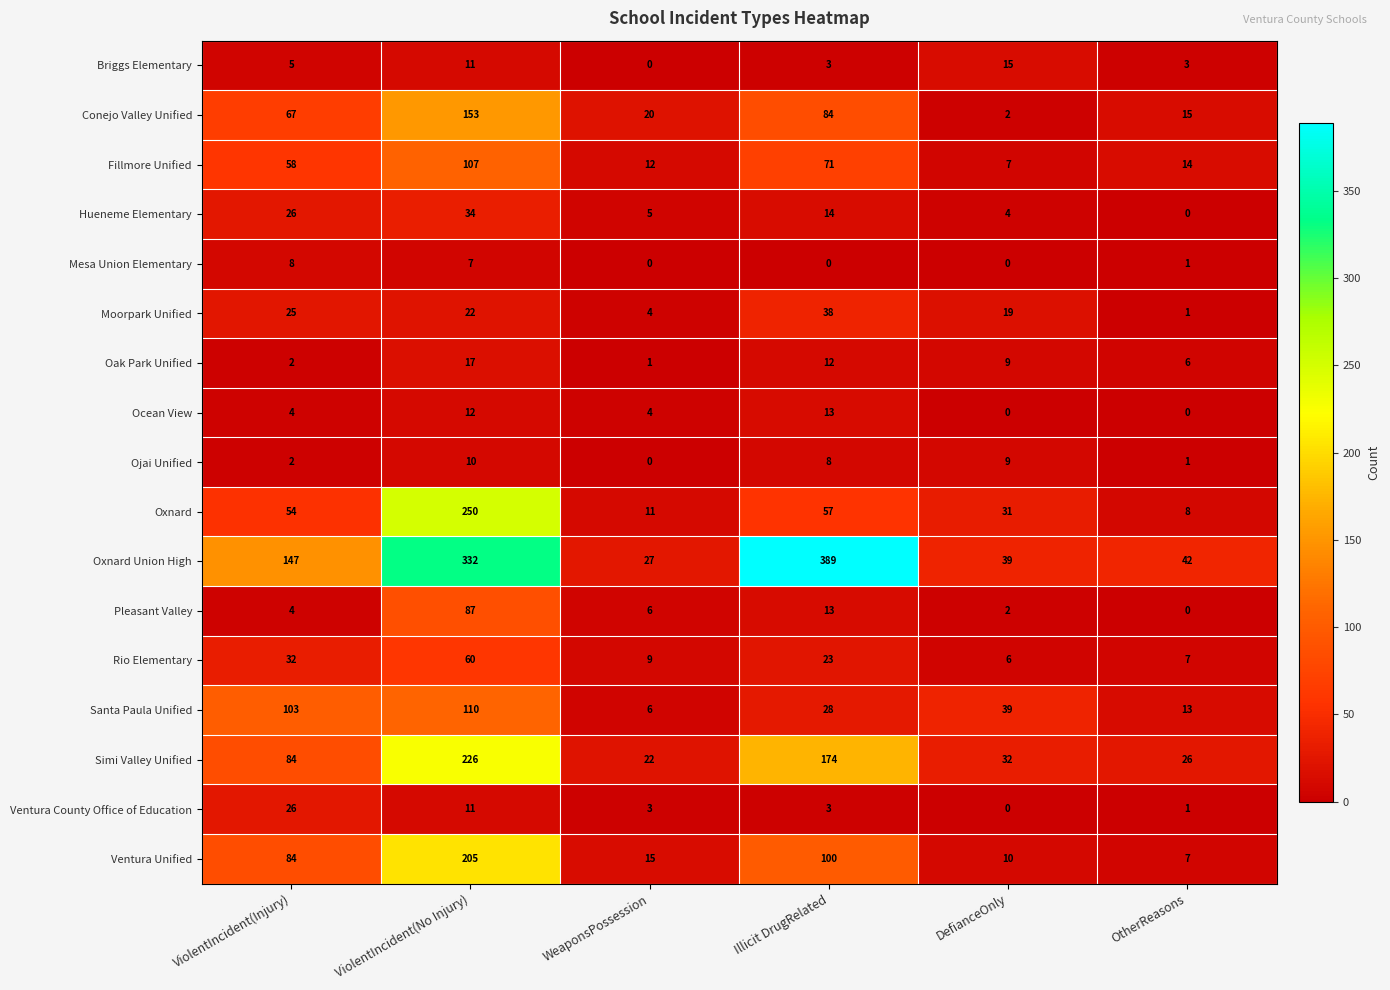

Count the number of data series in this chart.

17